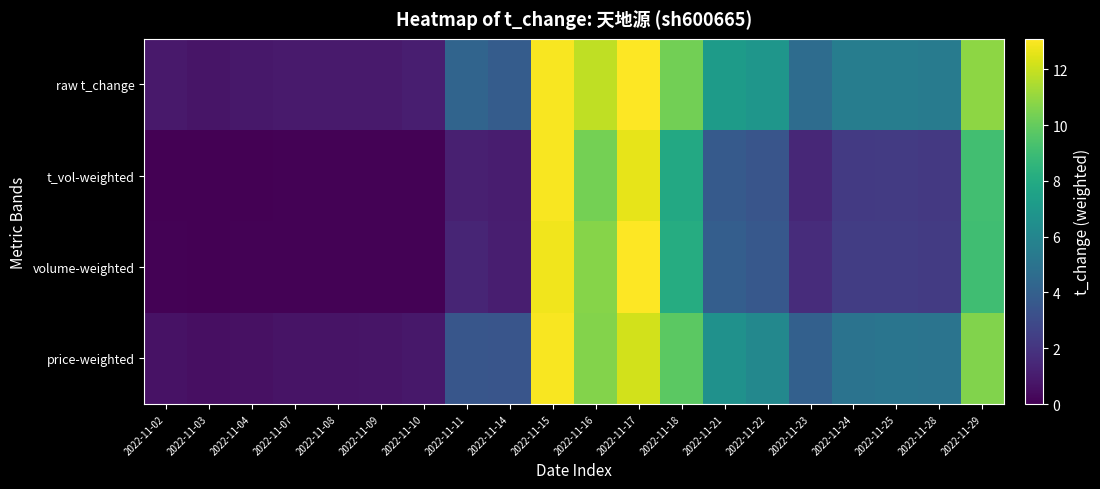

What is the spread (max minus min) of values at 2022-11-10?

1.0